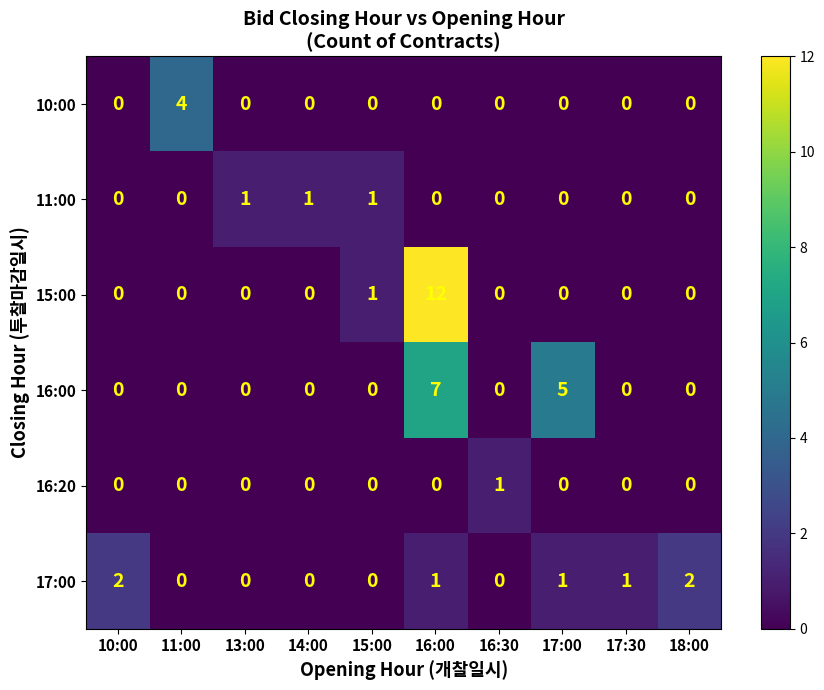

What is the difference between the 10:00 values at 11:00 and 10:00?

4